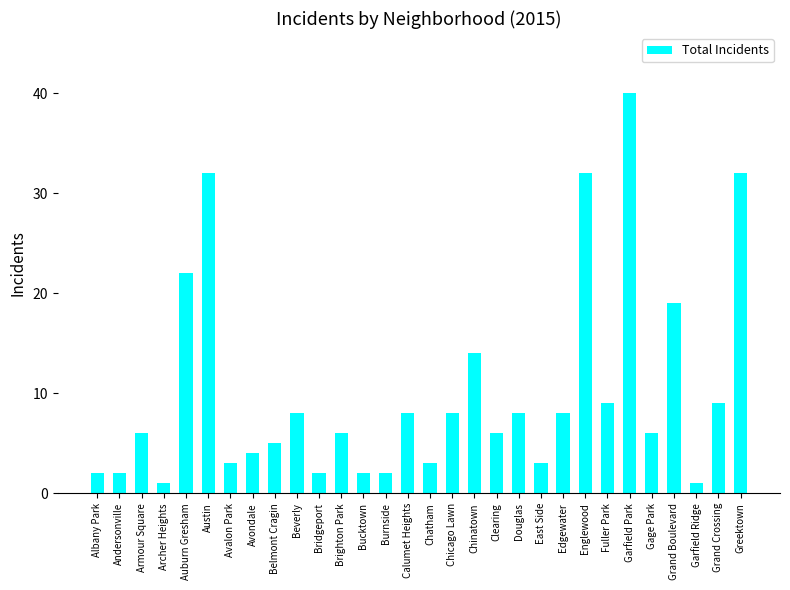

What is the average value?

10